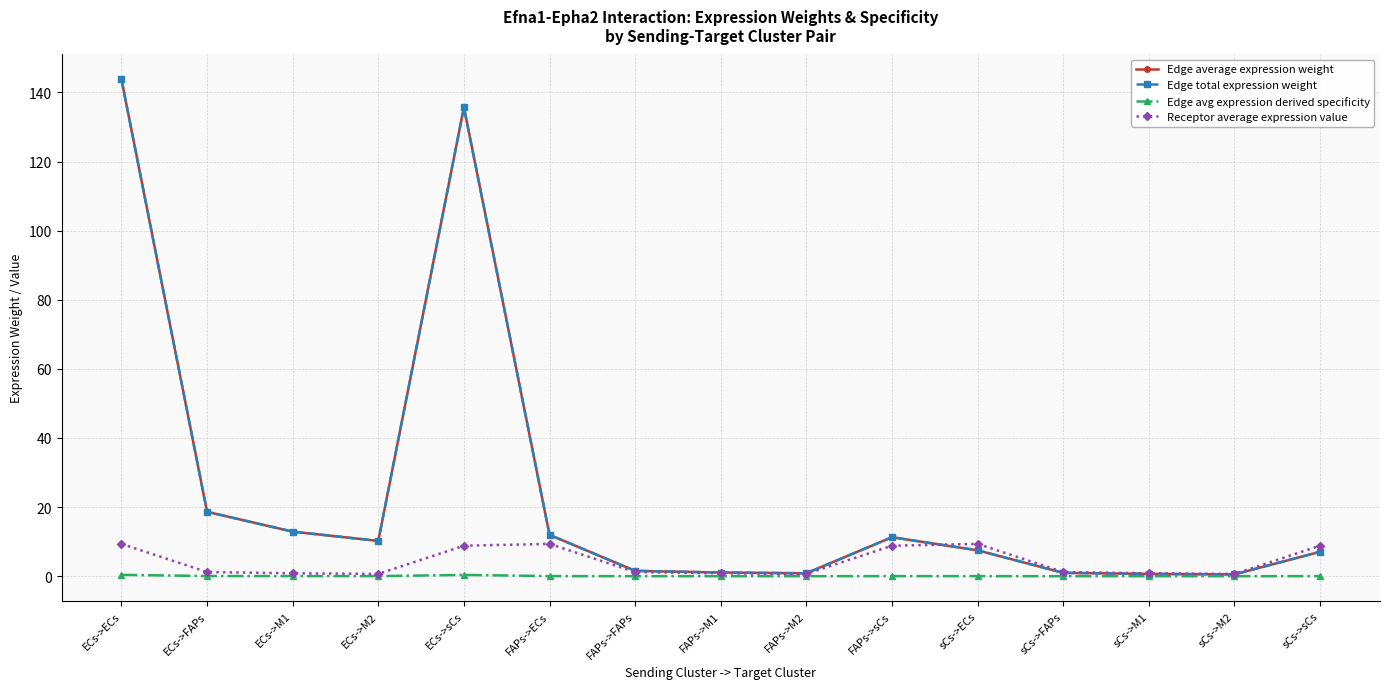

List the series in order of their peak value, highest first.

Edge average expression weight, Edge total expression weight, Receptor average expression value, Edge avg expression derived specificity